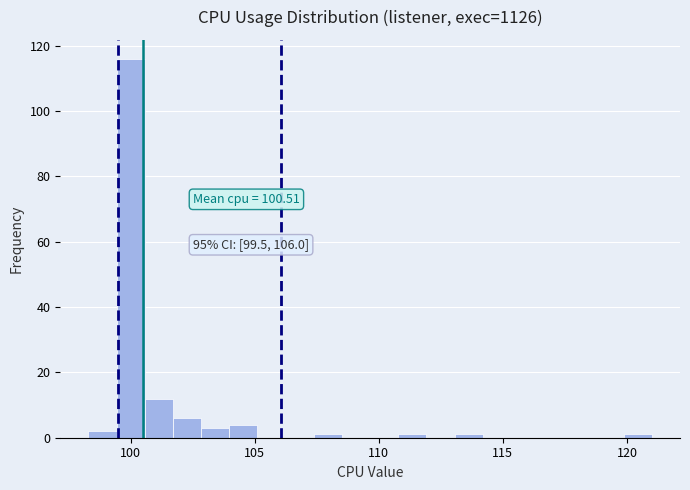

Read against the x-axis, roughly where is the centre of the tallest bar?

100.0